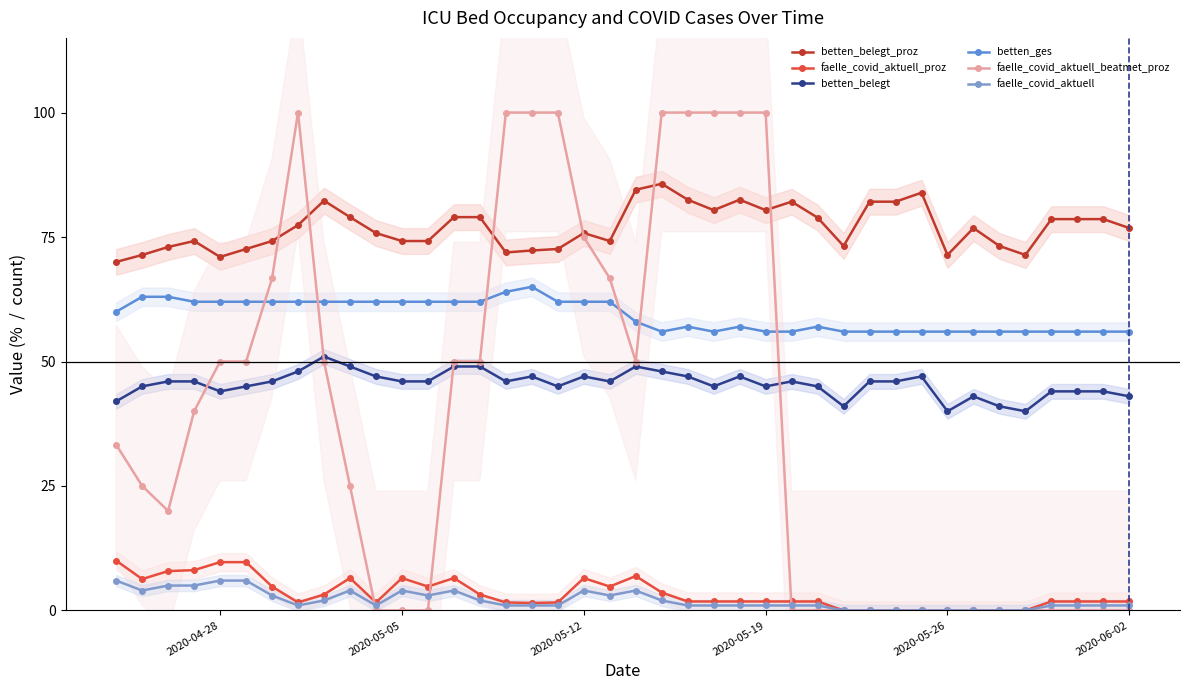

Does the chart have visible grid lines?

No